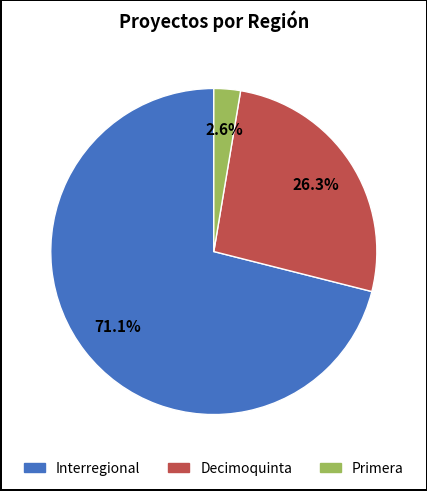

Is there any slice that represents more than half of the pie?

Yes